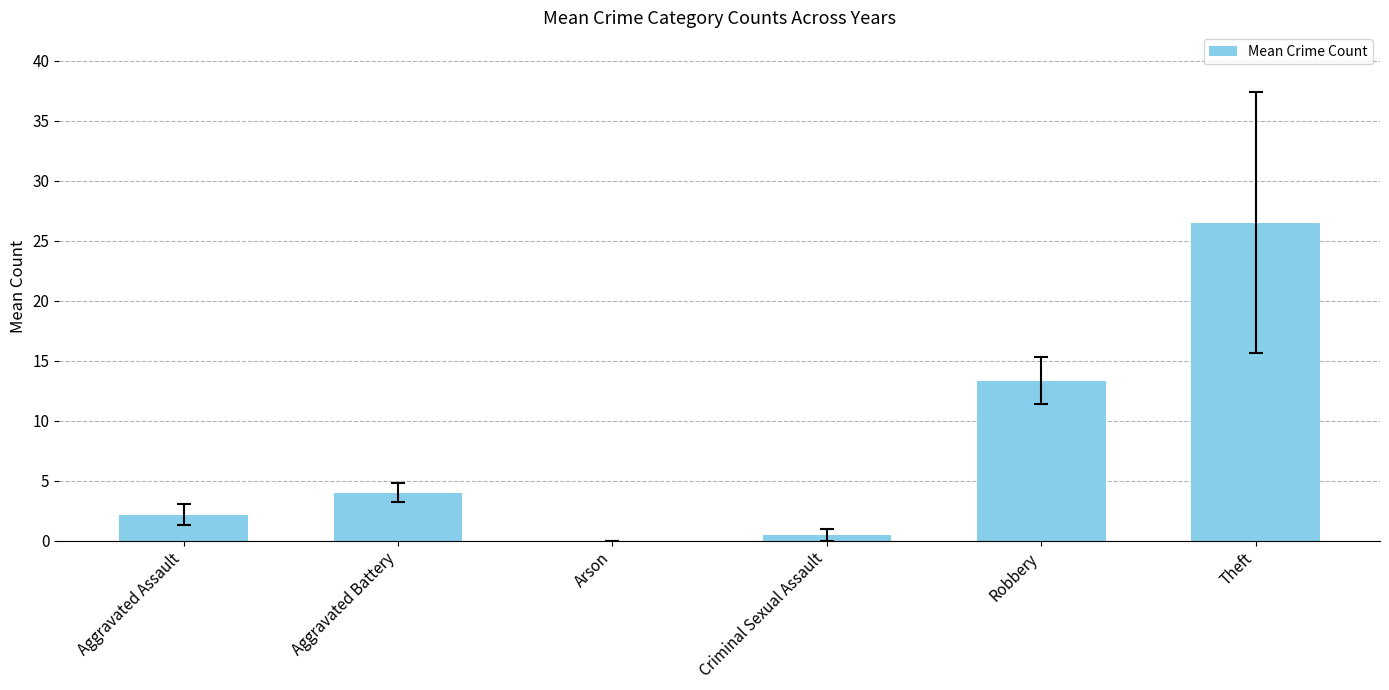

Reading left to right, transcribe all the data shown in this chart.

Aggravated Assault=2.2	Aggravated Battery=4.0	Arson=0.0	Criminal Sexual Assault=0.5	Robbery=13.3	Theft=26.5